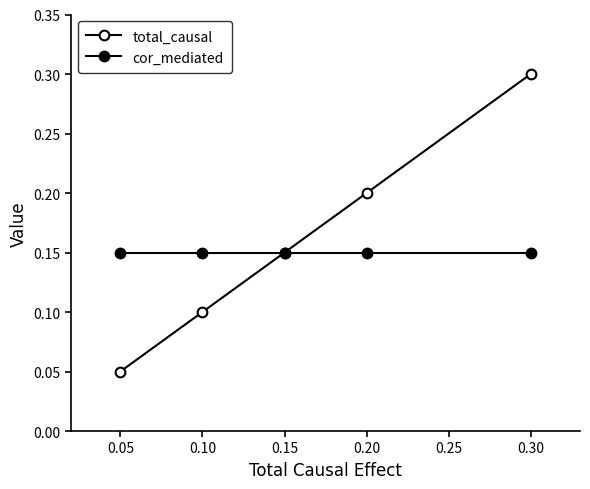

Reading right to left, what are all the values shown in this chart?

total_causal: 0.3	0.2	0.1	0.1	0.1
cor_mediated: 0.1	0.1	0.1	0.1	0.1